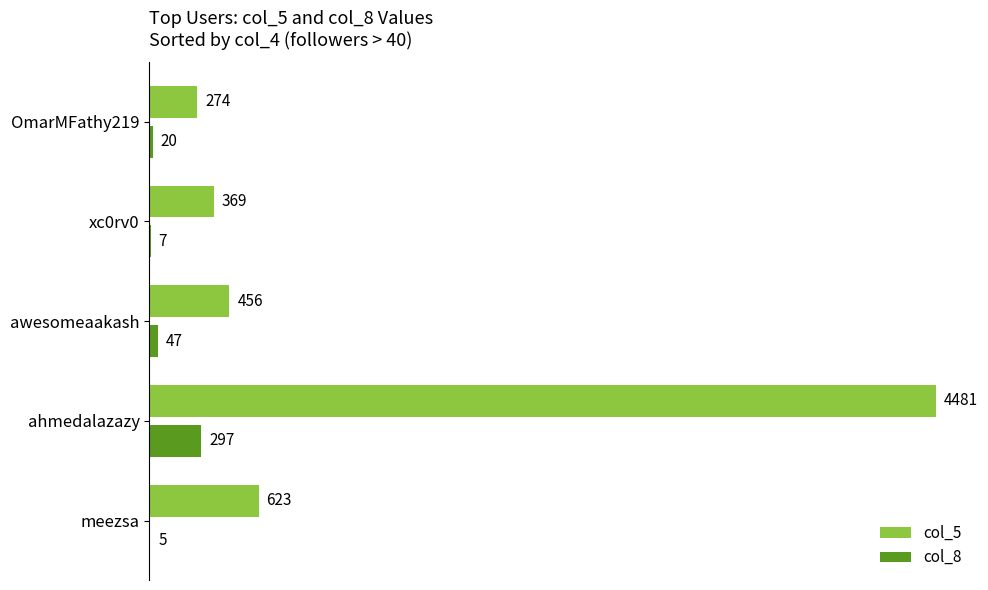

Which series has the largest range (max minus min)?

col_5